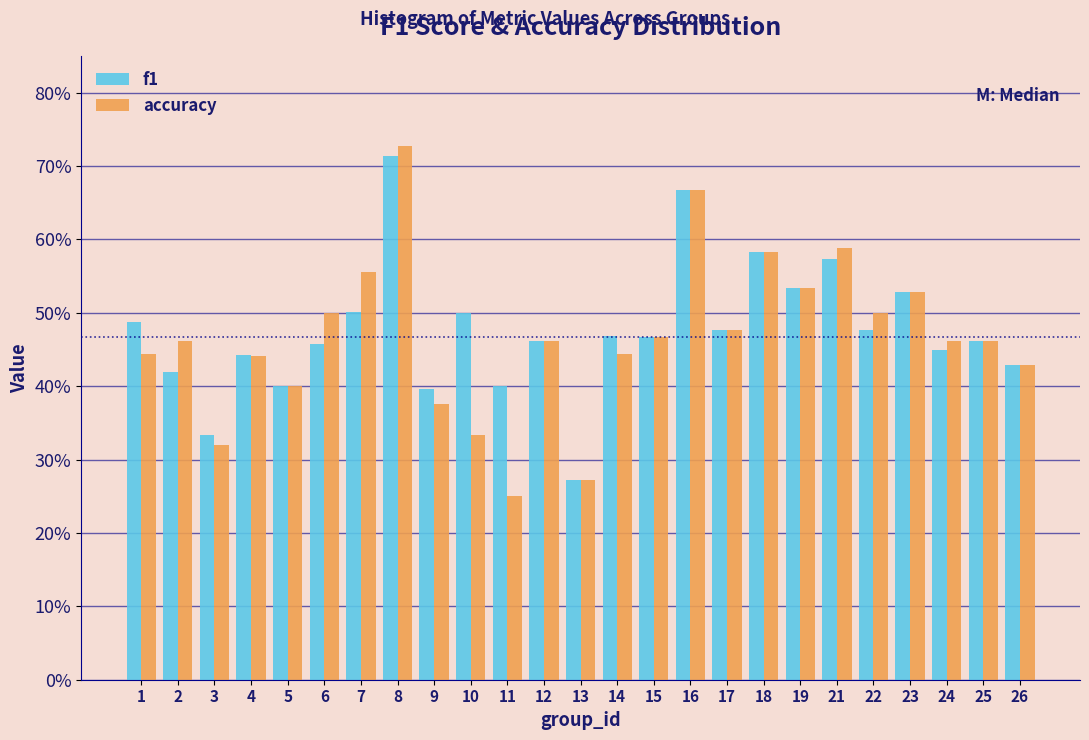

What are all the series names shown in the legend?

f1, accuracy